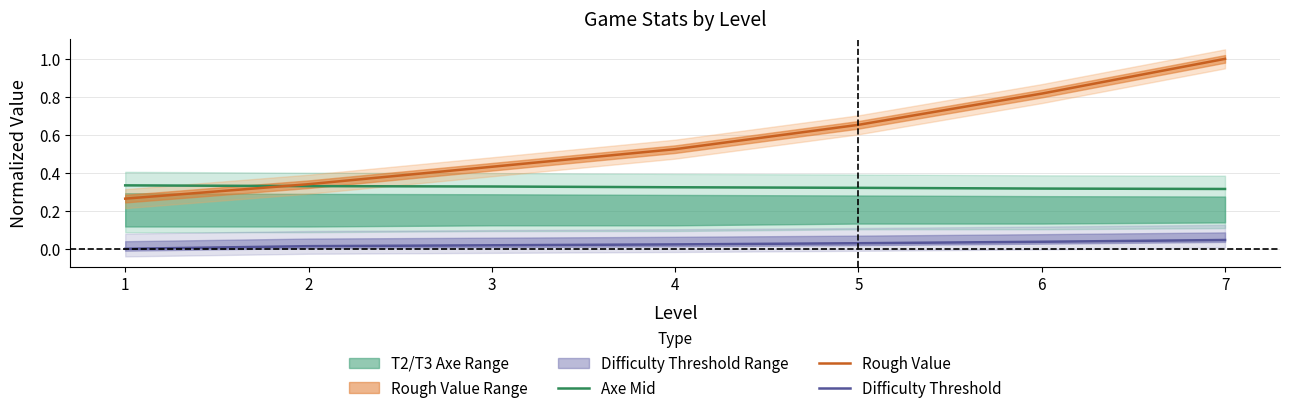

Which series has the largest range (max minus min)?

Rough Value